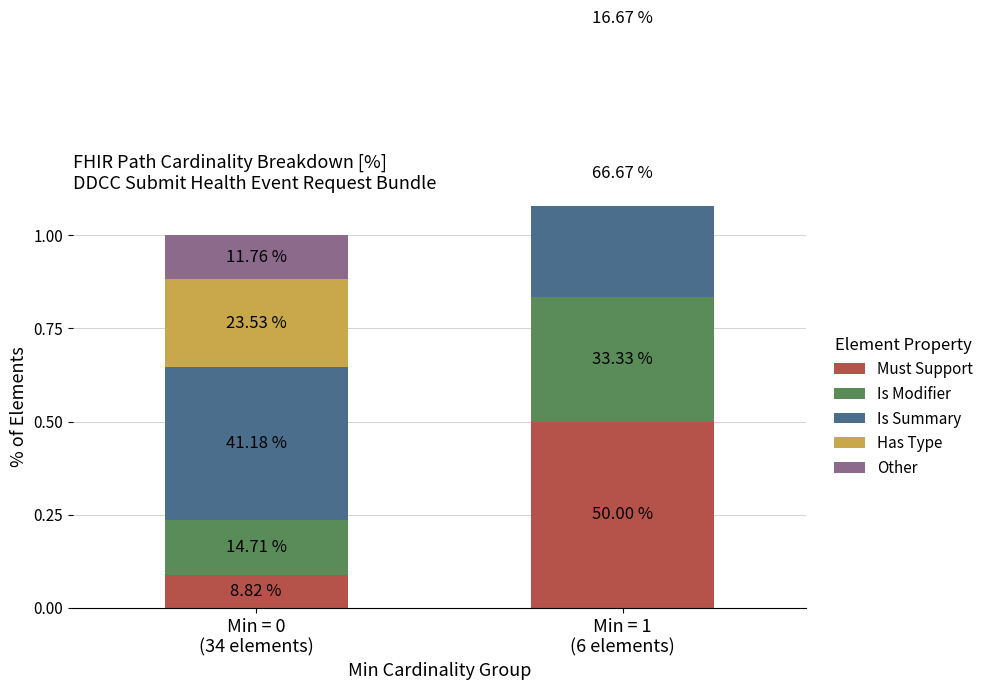

Reading right to left, what are all the values shown in this chart?

Must Support: 0.5	0.1
Is Modifier: 0.3	0.1
Is Summary: 0.7	0.4
Has Type: 0.2	0.2
Other: 0.0	0.1